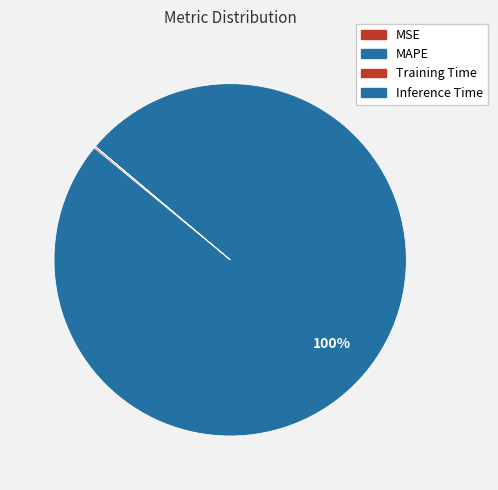

The MSE slice represents 0% of the pie. True or false?

True